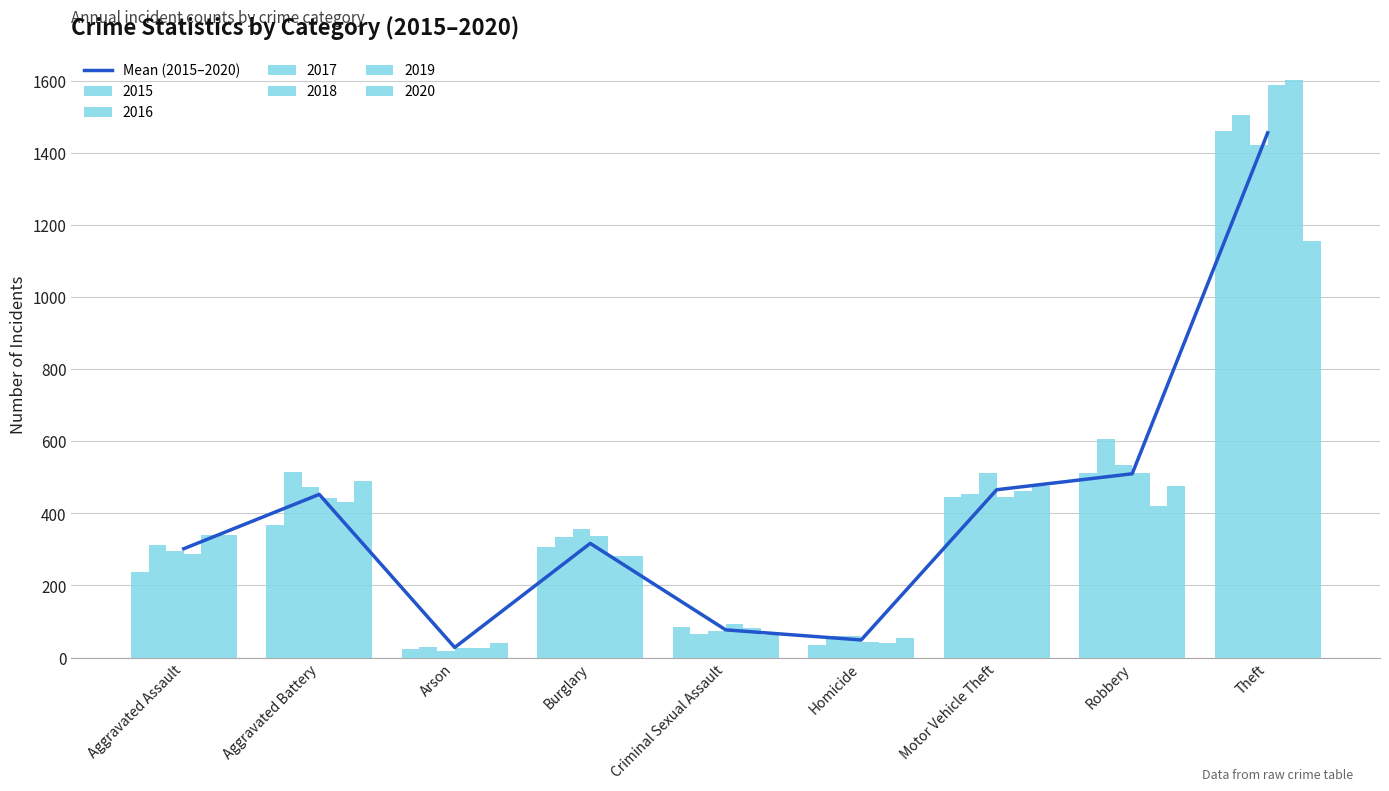

Are the bars horizontal?

No